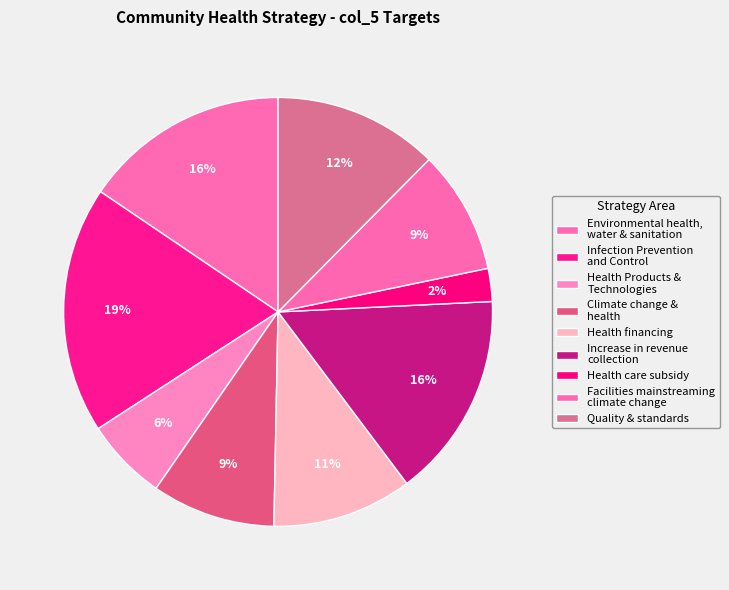

How many slices are in this pie chart?

9